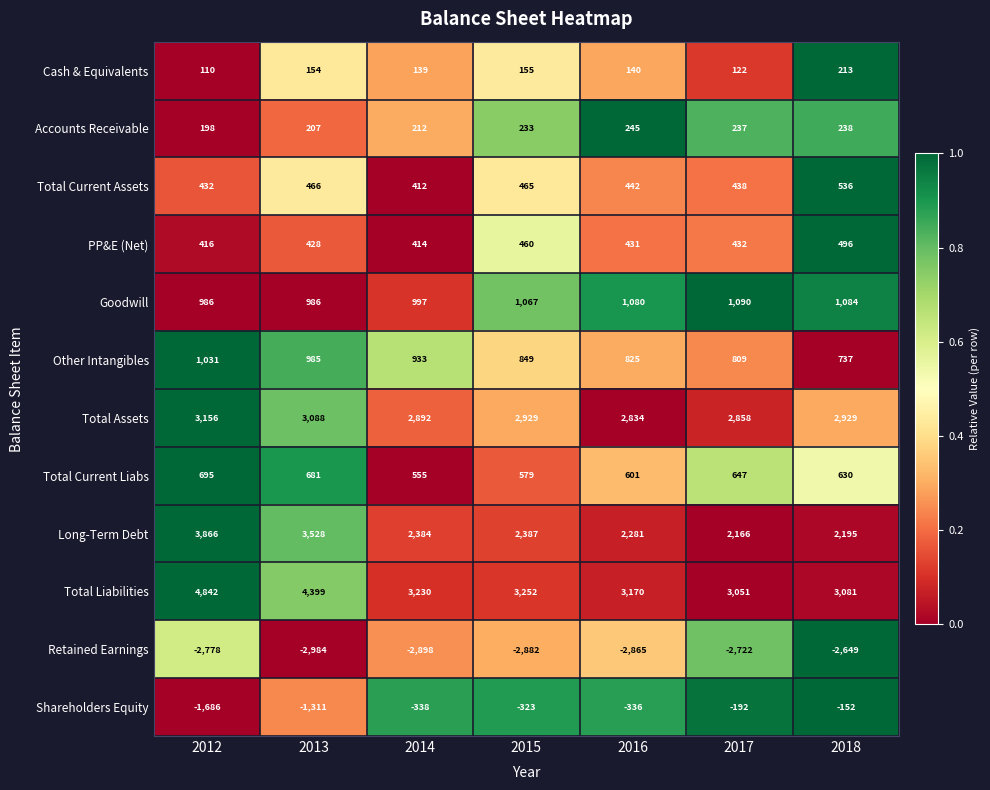

What is the difference between the highest and lowest values at 2017?

5773